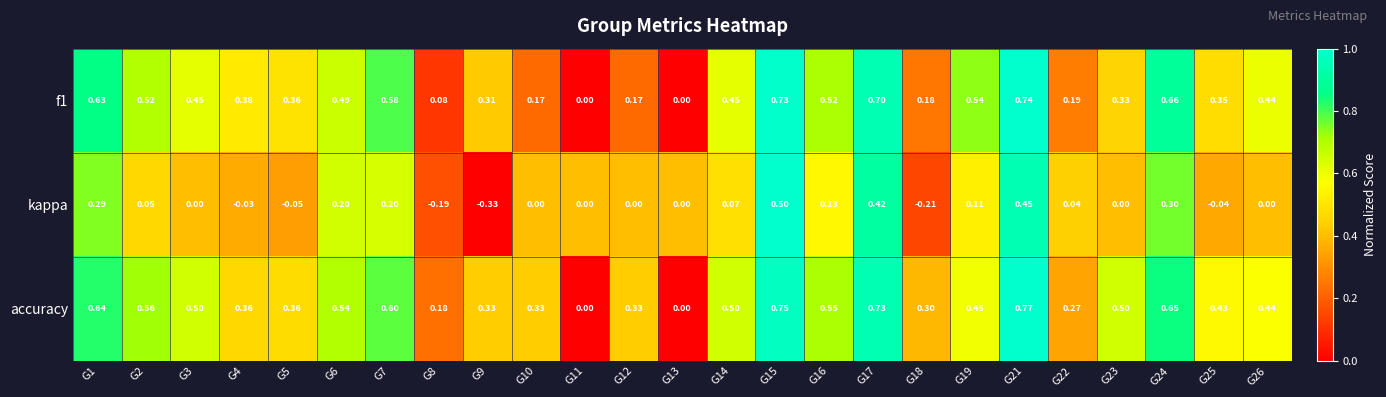

Which series has the largest range (max minus min)?

kappa